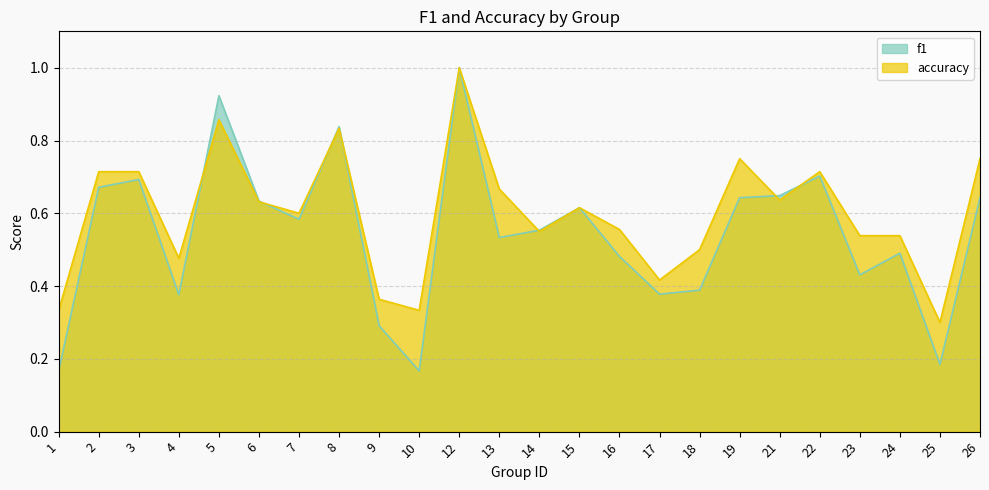

What is the lowest value of the accuracy series?

0.3